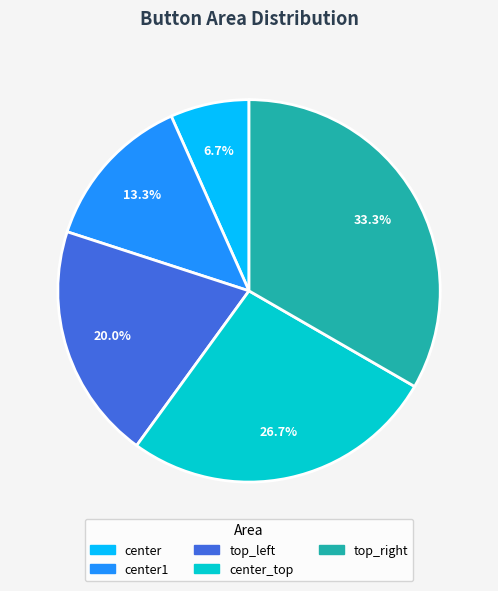

Does any single category account for the majority?

No